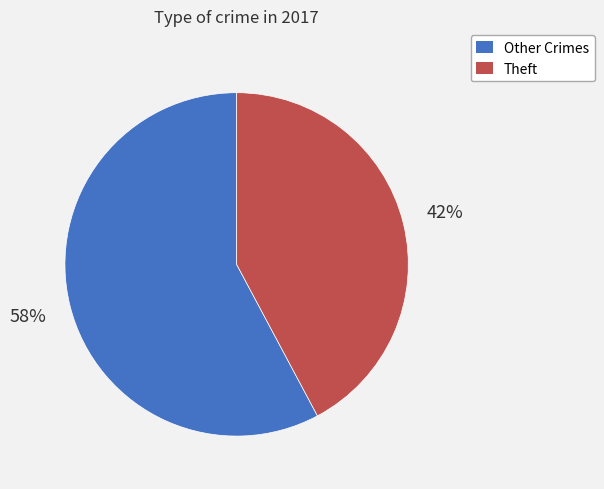

Does any single category account for the majority?

Yes